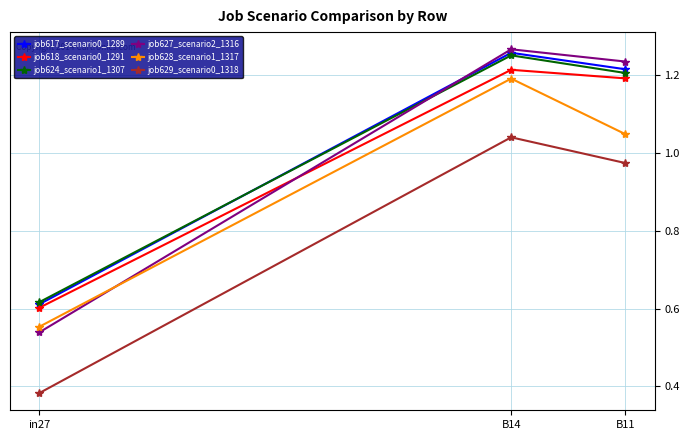

At how many categories does at least one series exceed 0?

3